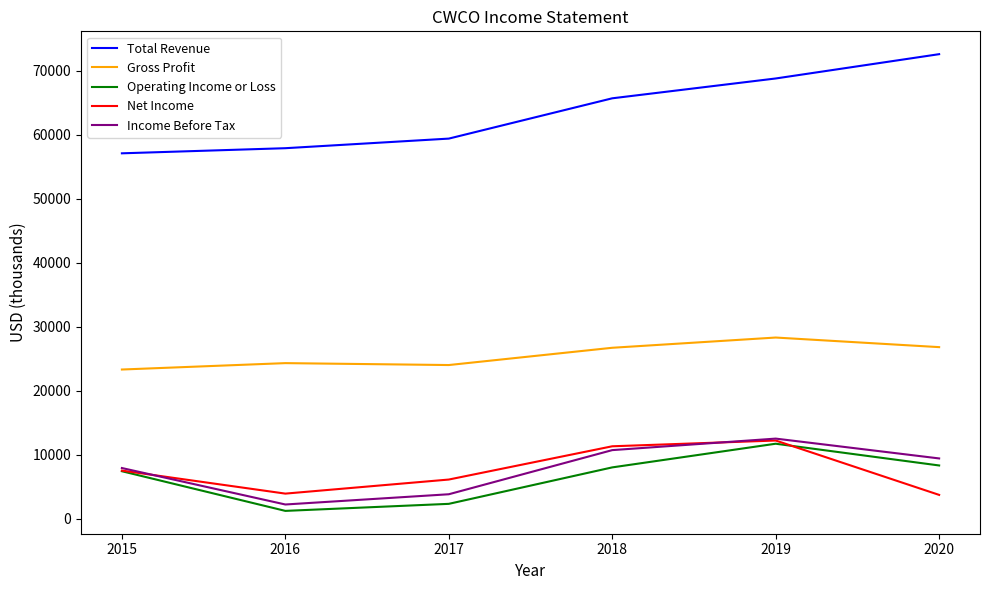

True or false: Total Revenue and Net Income intersect in this chart.

False